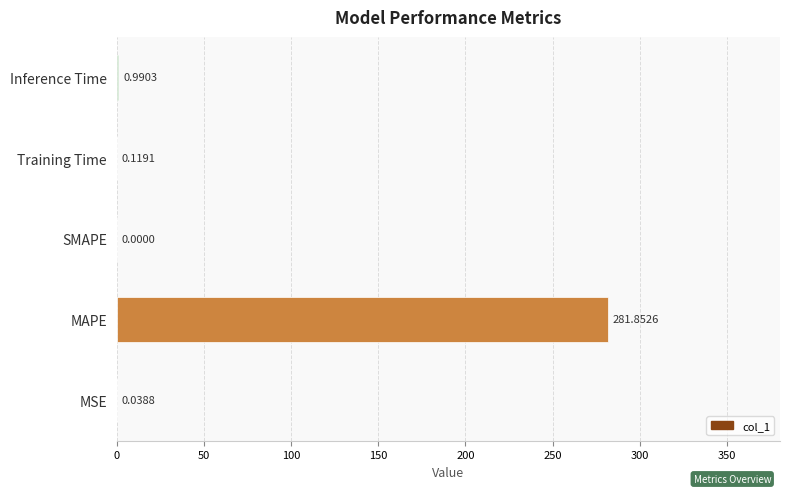

At which label is the value closest to 140?

Inference Time